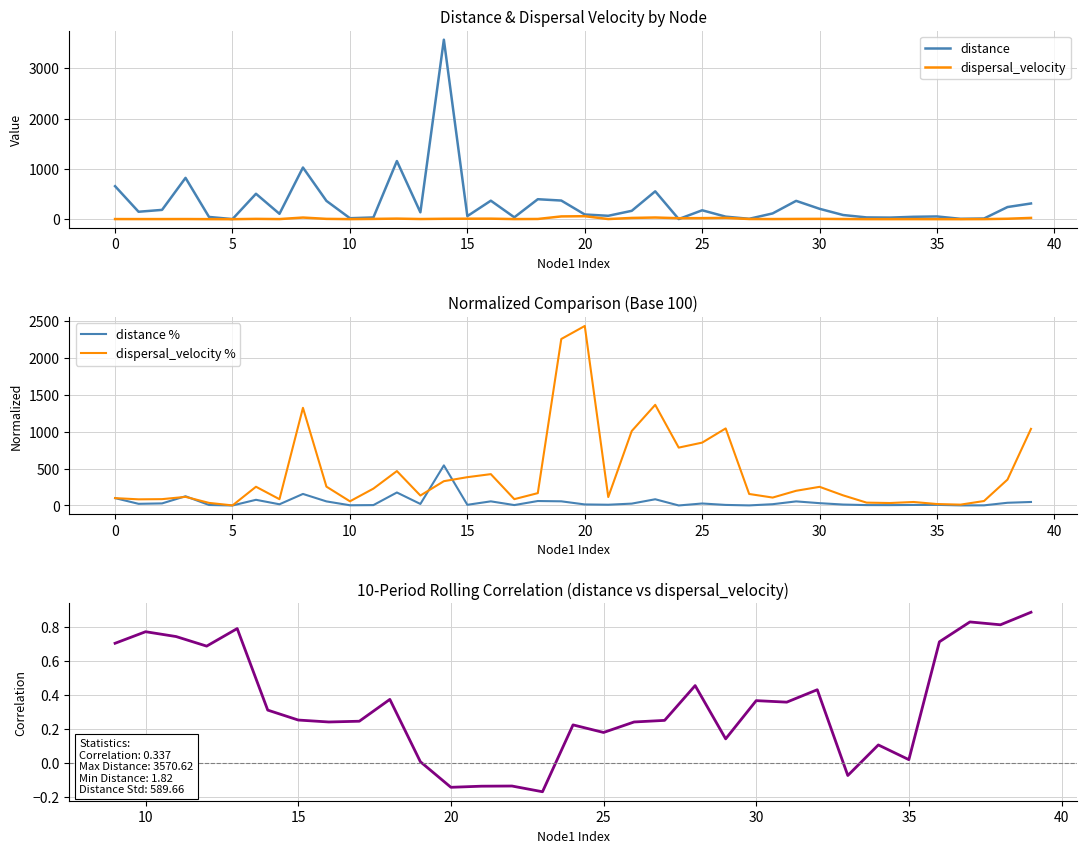

How many values in the distance series exceed 136?

20